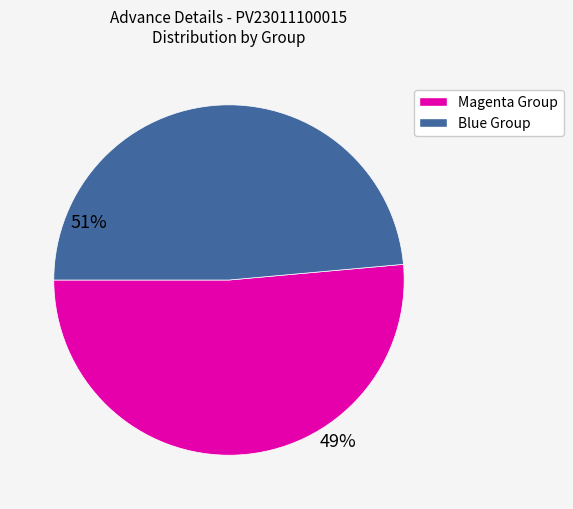

Is there any slice that represents more than half of the pie?

Yes